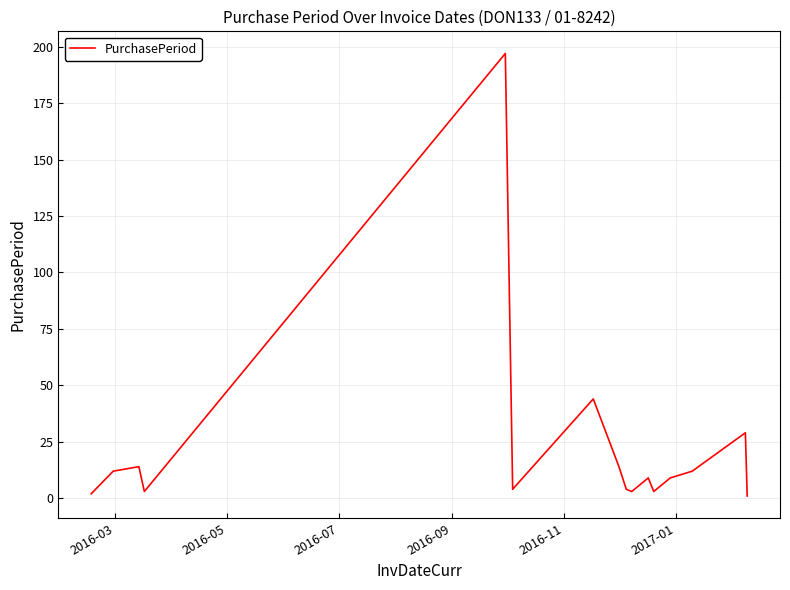

What is the difference between the maximum and minimum values?

196